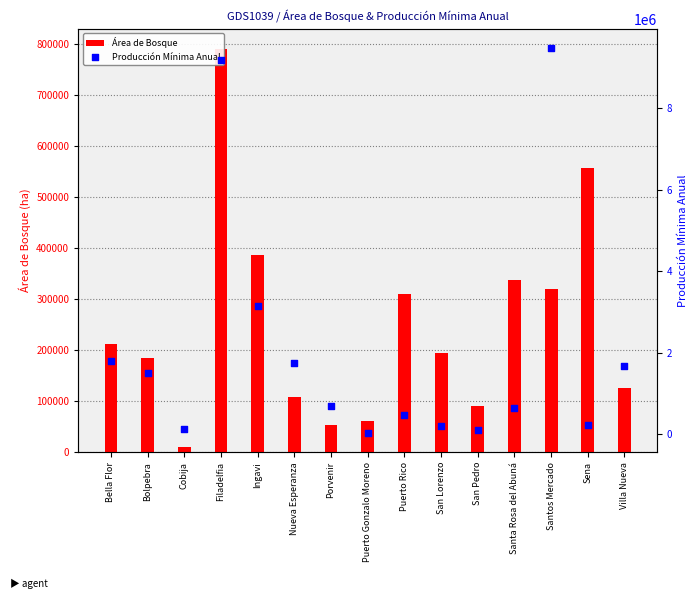

Which series has the largest Y range (max minus min)?

Producción Mínima Anual